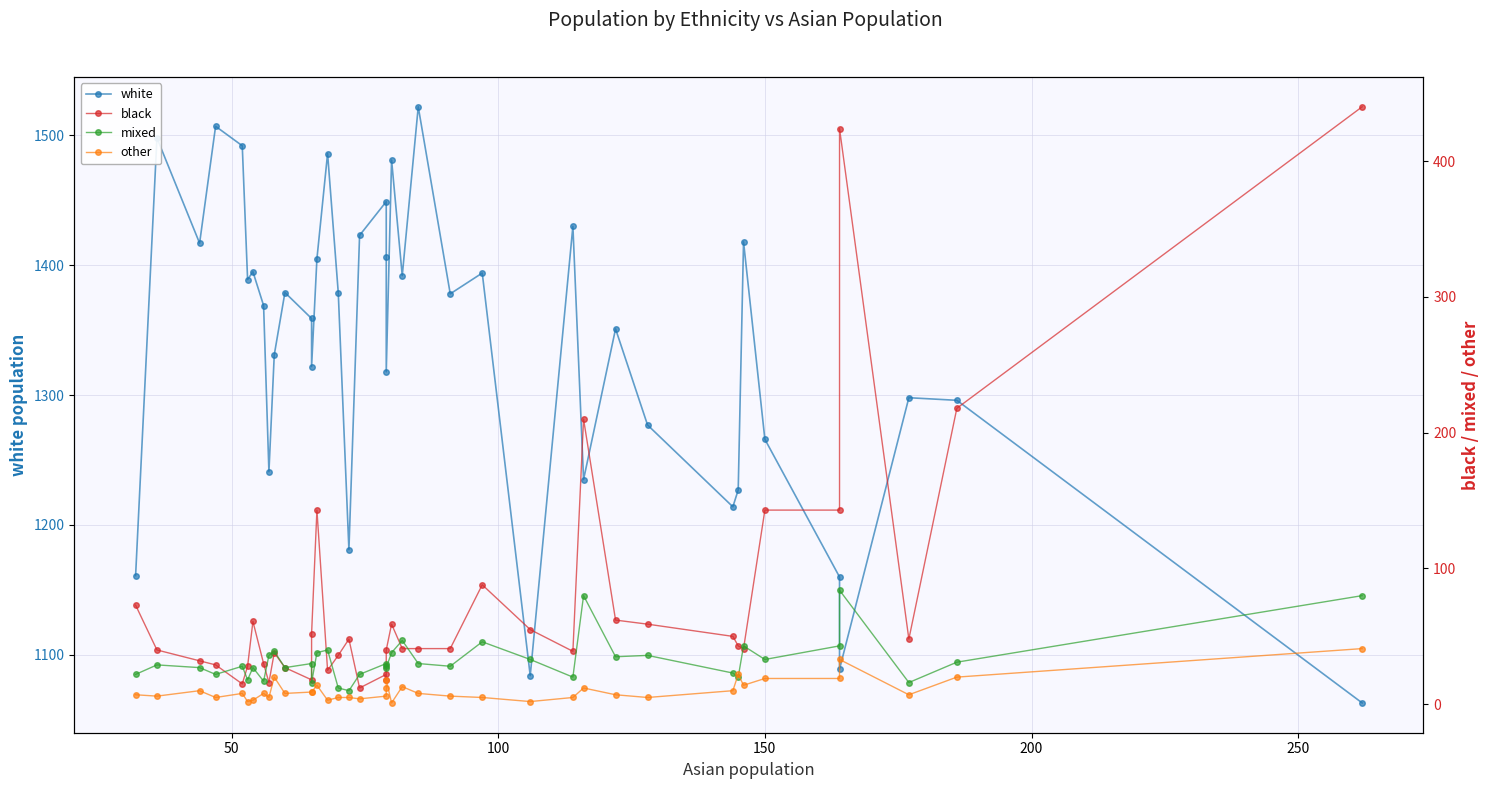

At how many categories does at least one series exceed 1023?

40